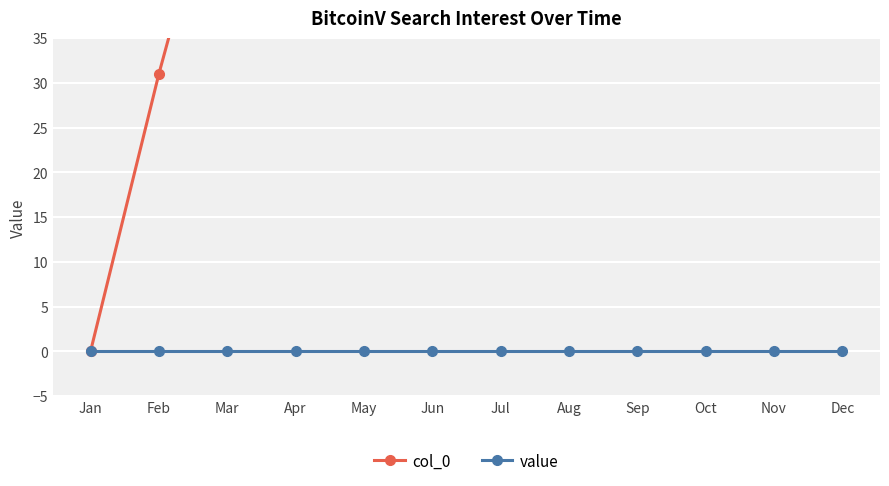

True or false: col_0 and value cross at least once.

False